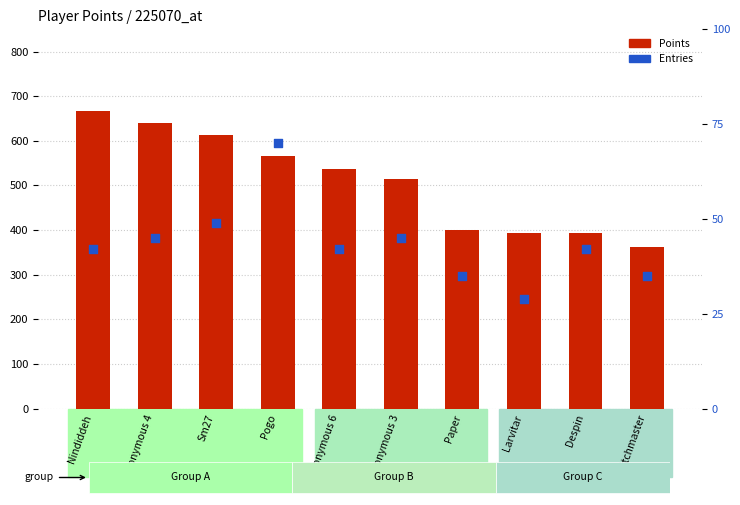

Which series reaches the maximum Y coordinate?

Points